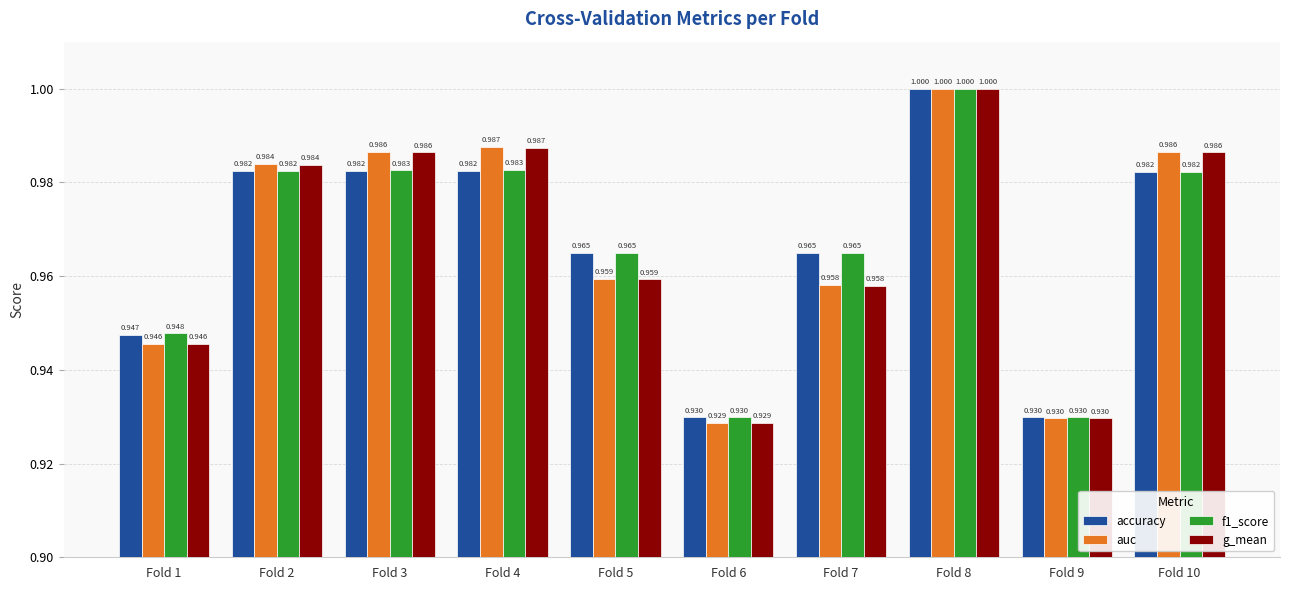

How many groups of bars are there?

10